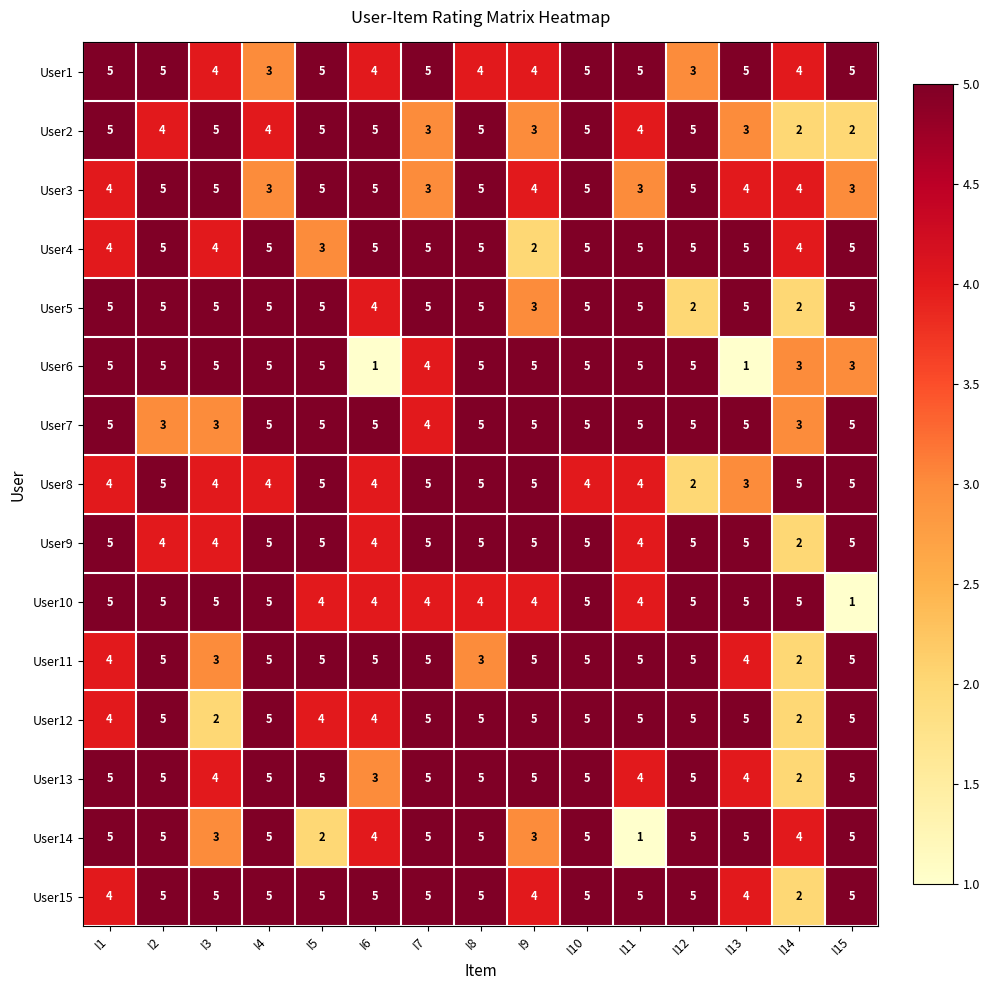

What is the sum of the User6 values at I8 and I9?

10